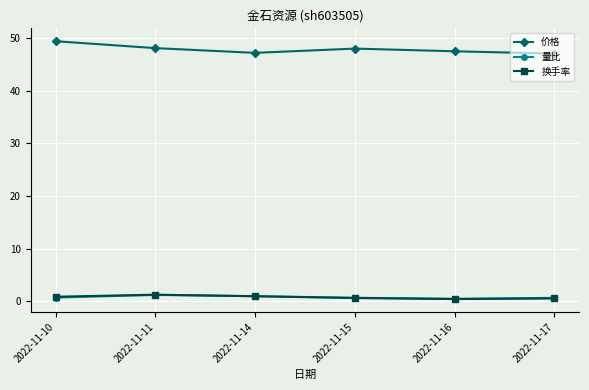

What is the average value of the 换手率 series?

0.8